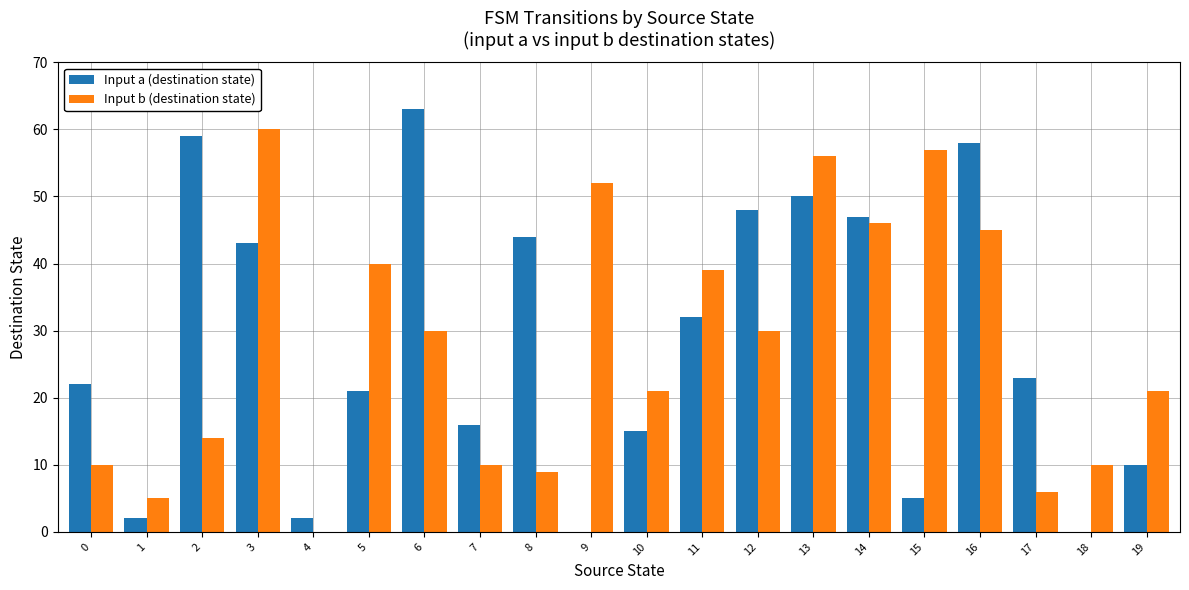

How many groups of bars are there?

20